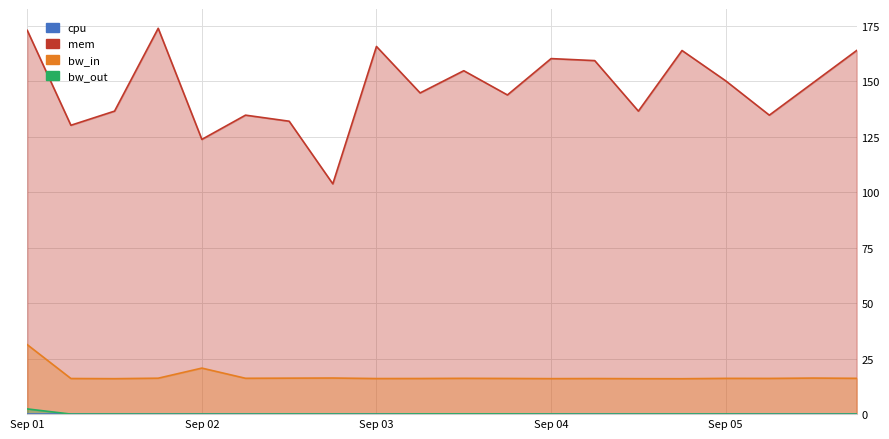

True or false: bw_in has more than 2 points higher than both neighbors.

True